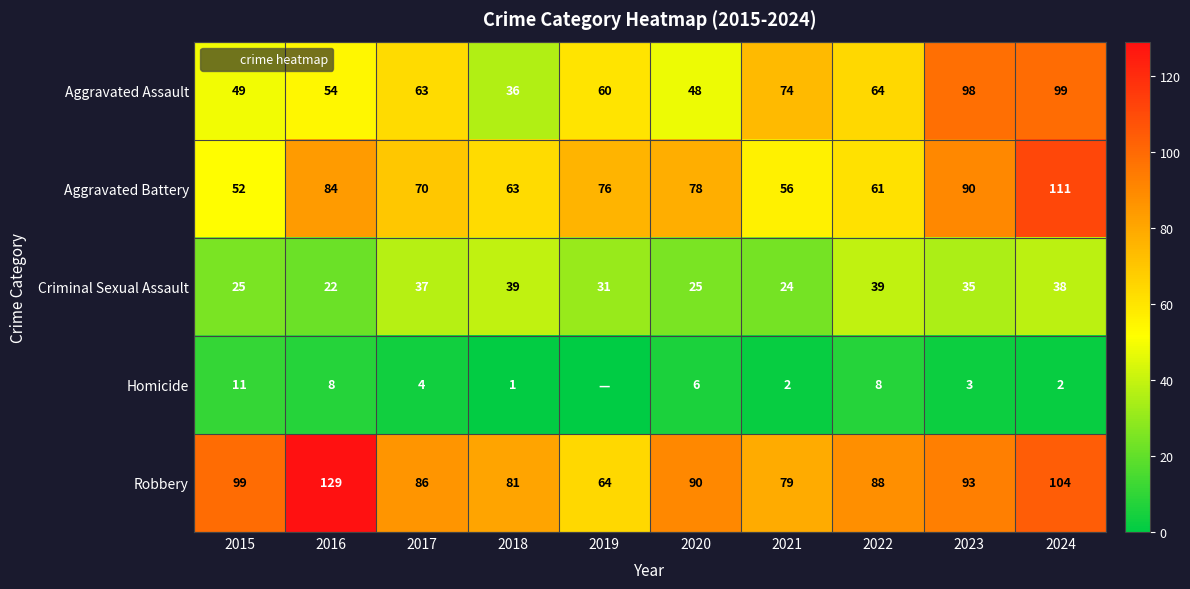

Between 2021 and 2024, which series saw the biggest shift?

Aggravated Battery